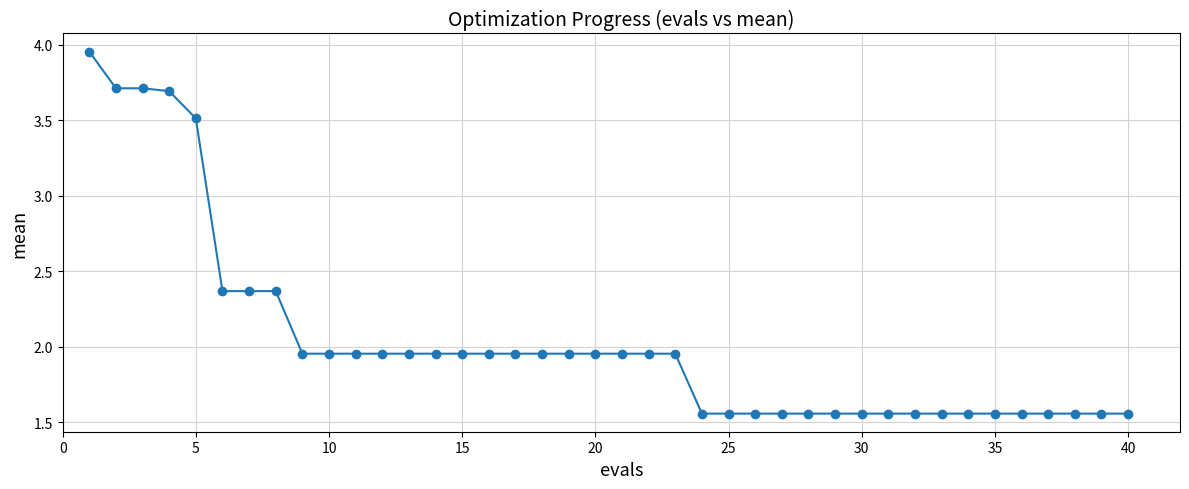

What is the difference between the second highest and minimum values?

2.2